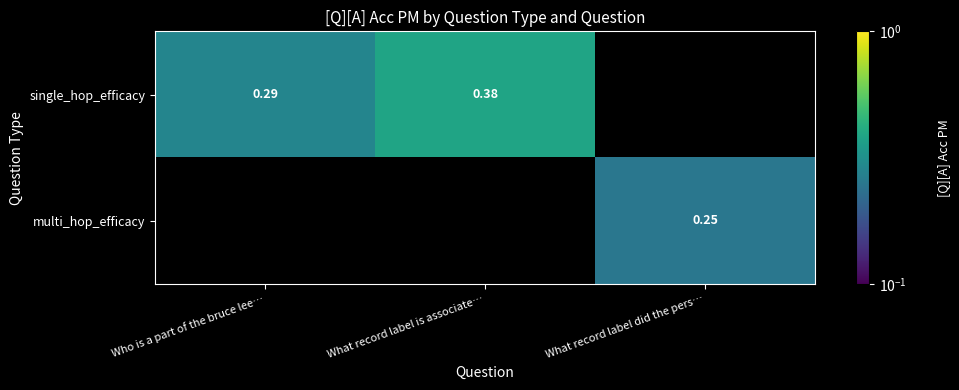

Is it true that multi_hop_efficacy equals 0.2 at What record label did the pers…?

True